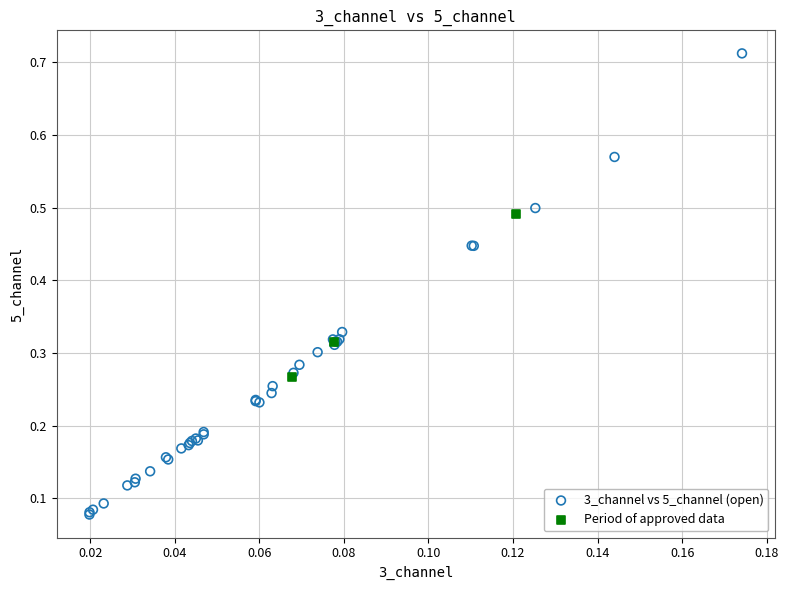

Which series reaches the maximum Y coordinate?

3_channel vs 5_channel (open)